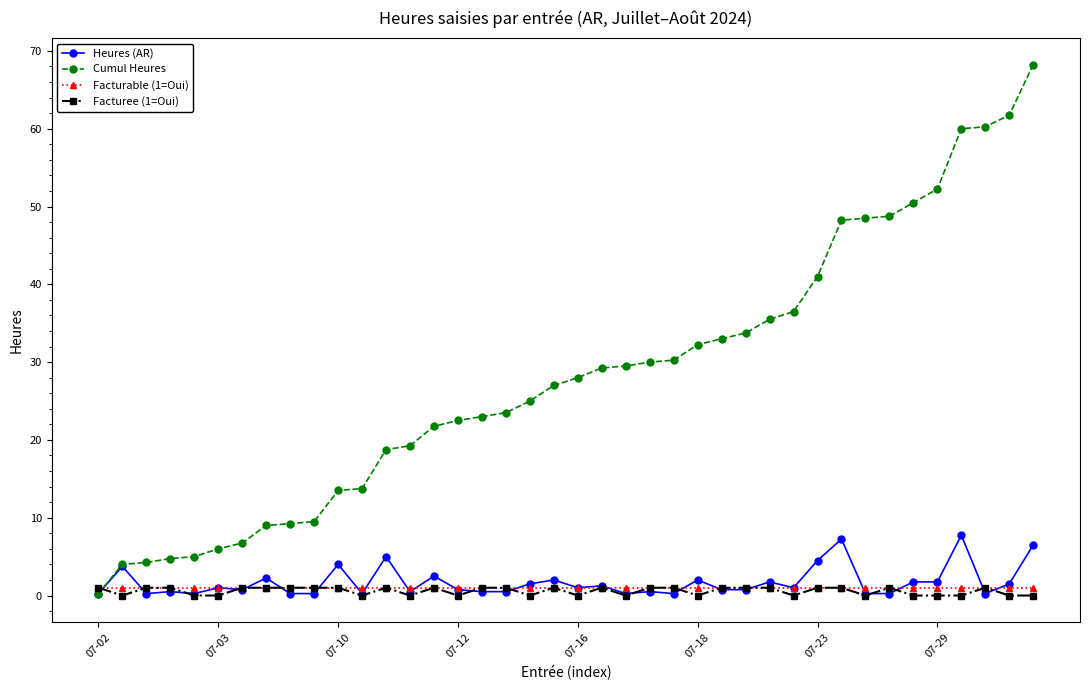

Which series has the largest total across all categories?

Cumul Heures